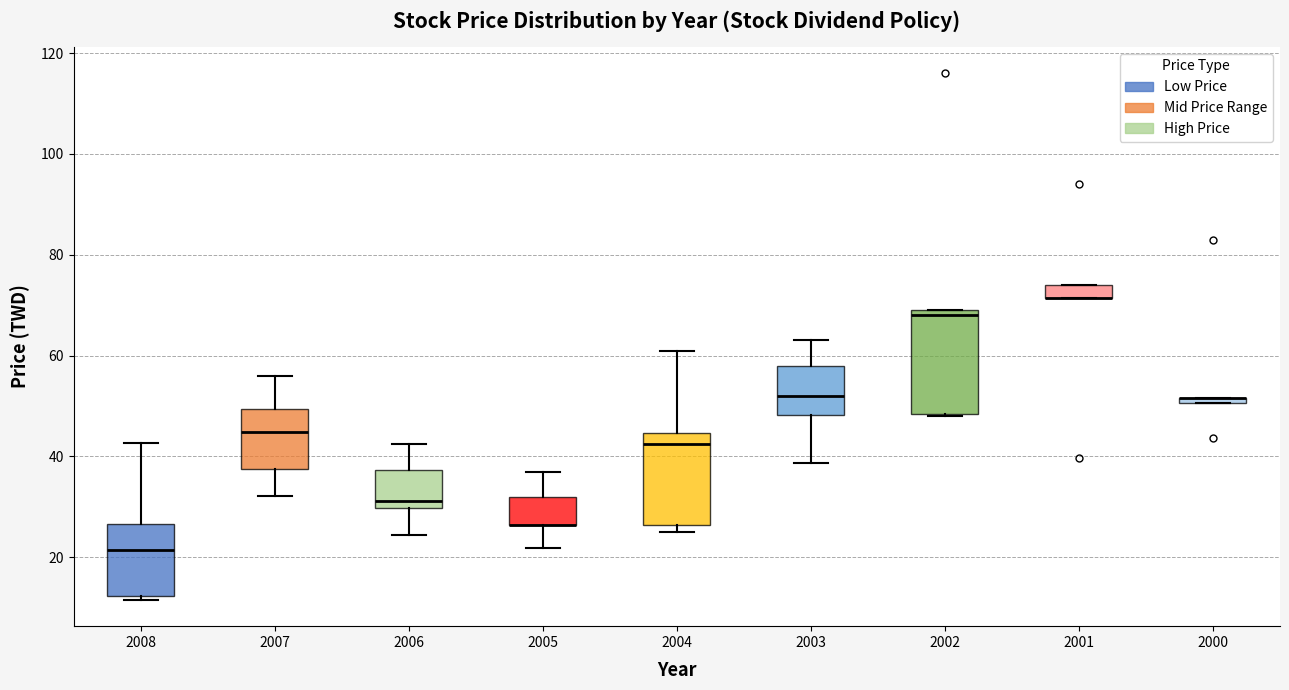

Comparing the boxes themselves (not the whiskers), which one is the tallest?

2002